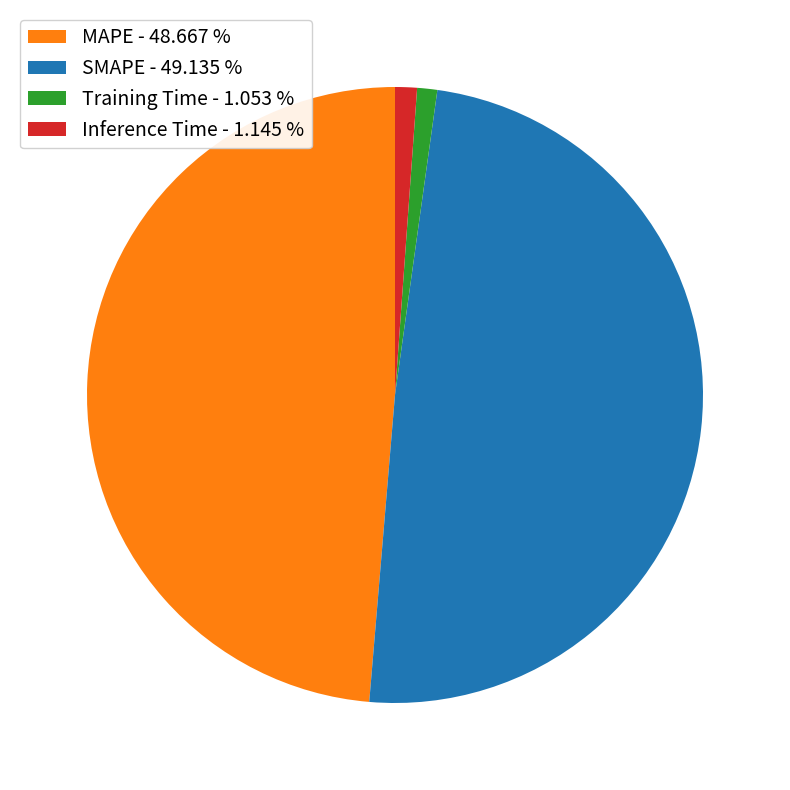

How many segments does this pie chart have?

4